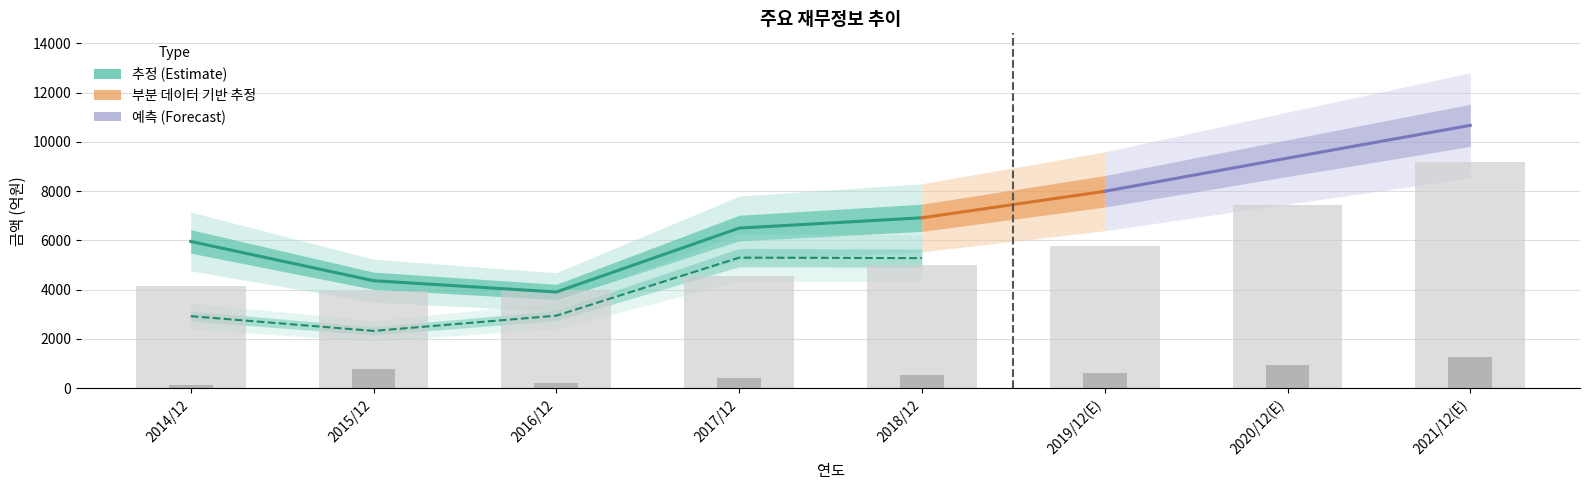

At which category is the sum across all series the highest?

2021/12(E)